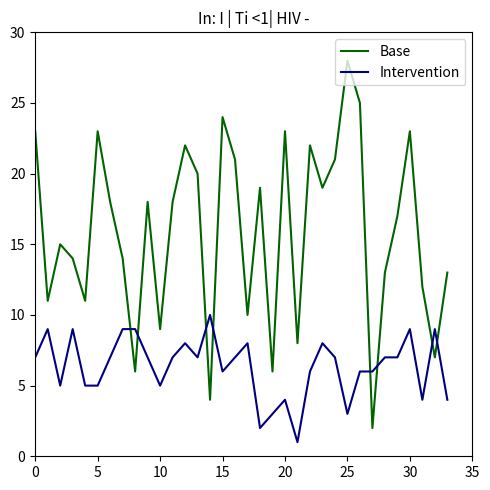

Rank the series by their maximum value, from lowest to highest.

Intervention, Base